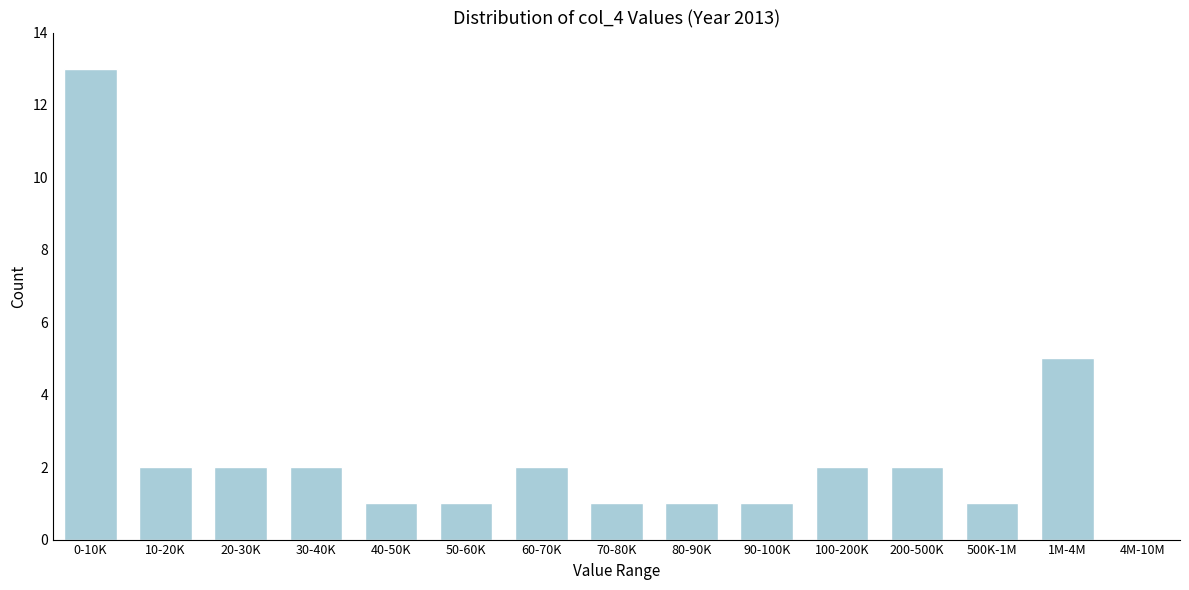

Reading left to right, list all the values displayed in this chart.

0-10K=13	10-20K=2	20-30K=2	30-40K=2	40-50K=1	50-60K=1	60-70K=2	70-80K=1	80-90K=1	90-100K=1	100-200K=2	200-500K=2	500K-1M=1	1M-4M=5	4M-10M=0